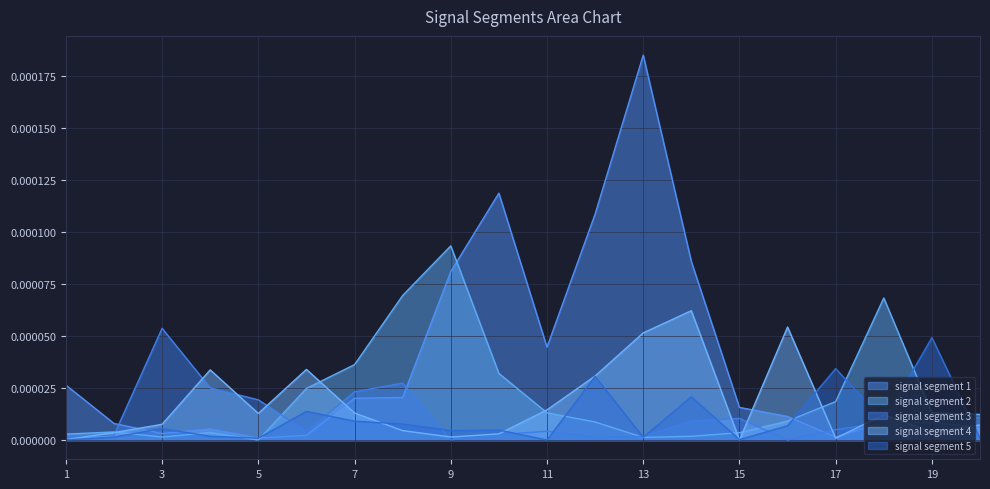

Is it true that signal segment 5 equals 0.0 at 8?

True